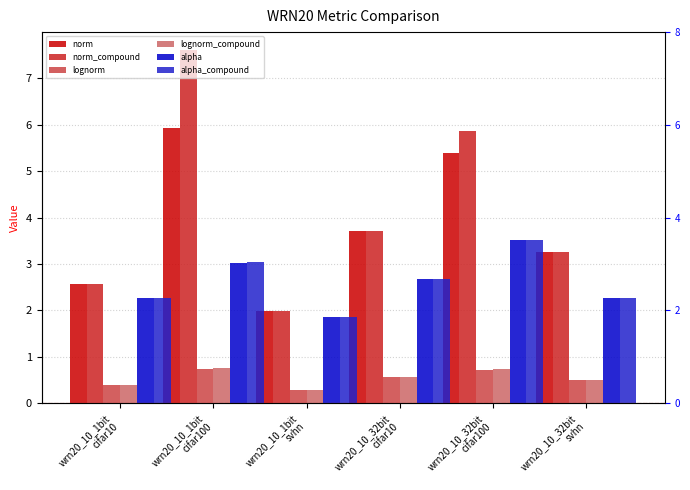

What are all the series names shown in the legend?

norm, norm_compound, lognorm, lognorm_compound, alpha, alpha_compound